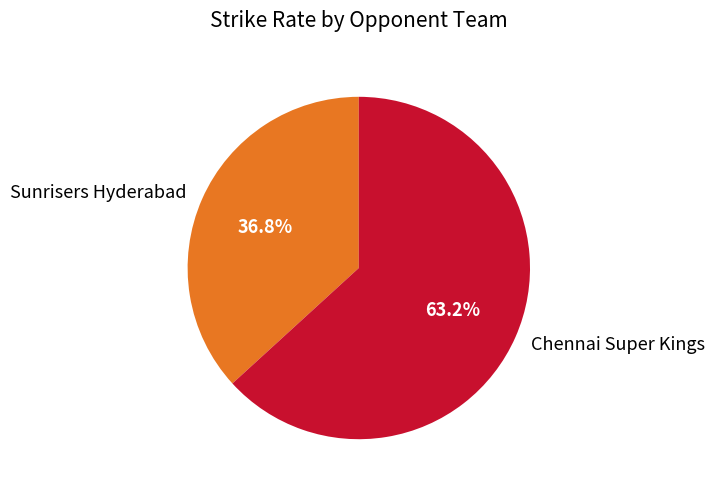

Count the number of slices in the pie.

2